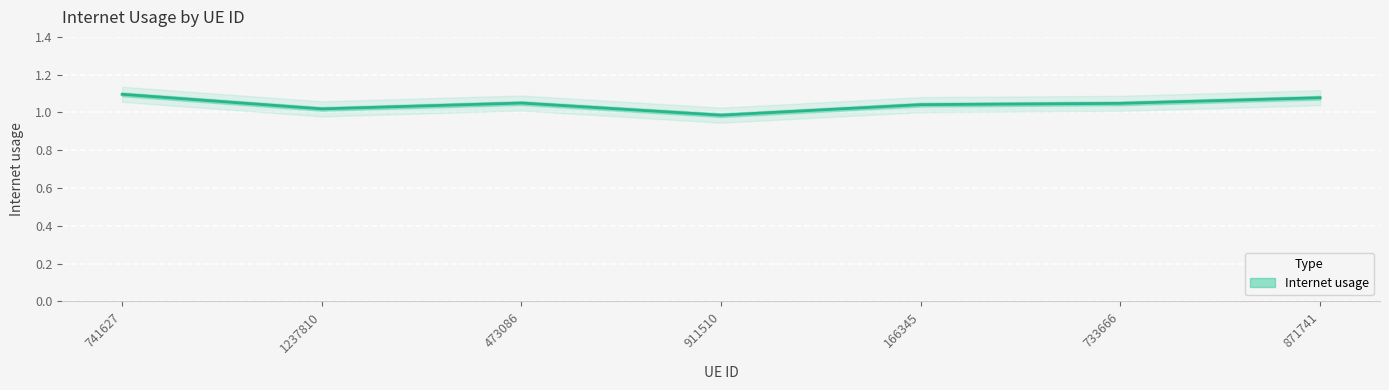

Rank the categories by value from lowest to highest.

911510, 1237810, 166345, 733666, 473086, 871741, 741627